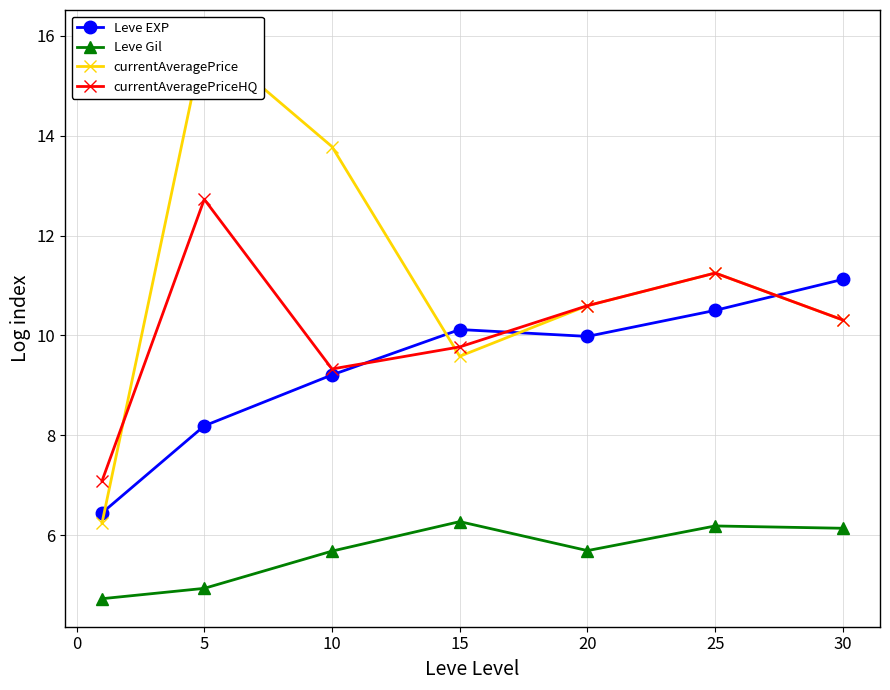

Reading right to left, what are all the values shown in this chart?

Leve EXP: 11.1	10.5	10.0	10.1	9.2	8.2	6.4
Leve Gil: 6.1	6.2	5.7	6.3	5.7	4.9	4.7
currentAveragePrice: 10.3	11.2	10.6	9.6	13.8	16.0	6.2
currentAveragePriceHQ: 10.3	11.2	10.6	9.8	9.3	12.7	7.1